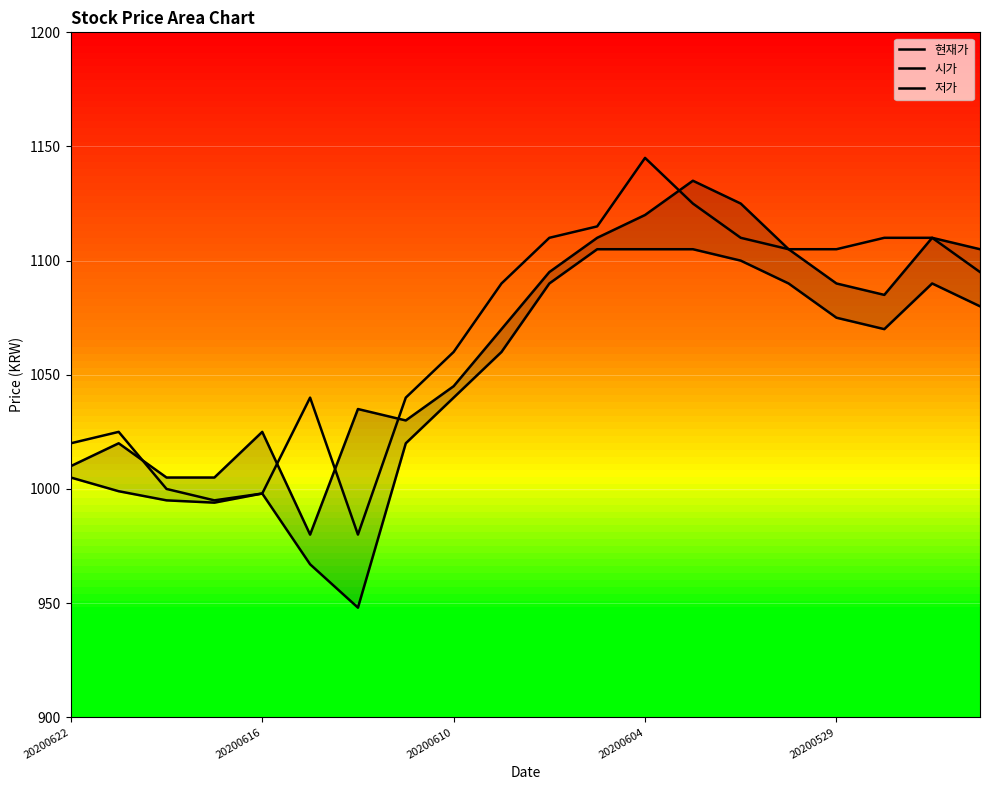

How many lines are shown in the chart?

3